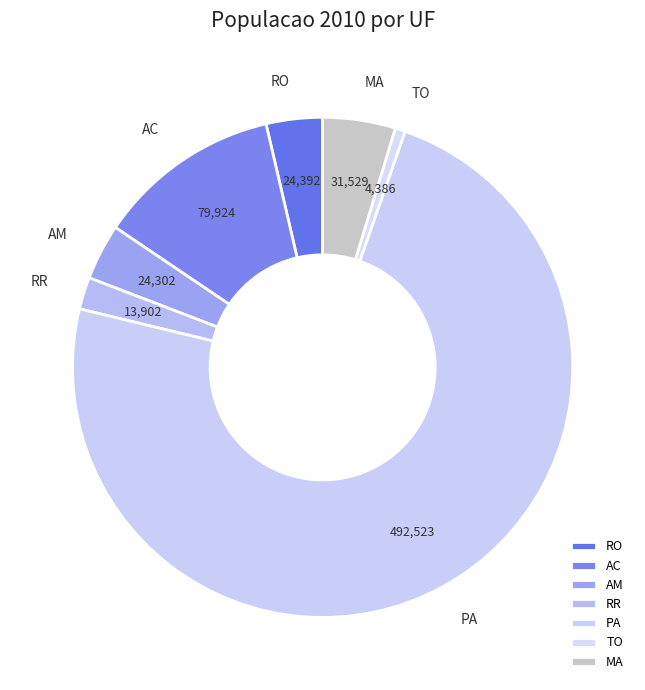

Which category accounts for the majority?

PA